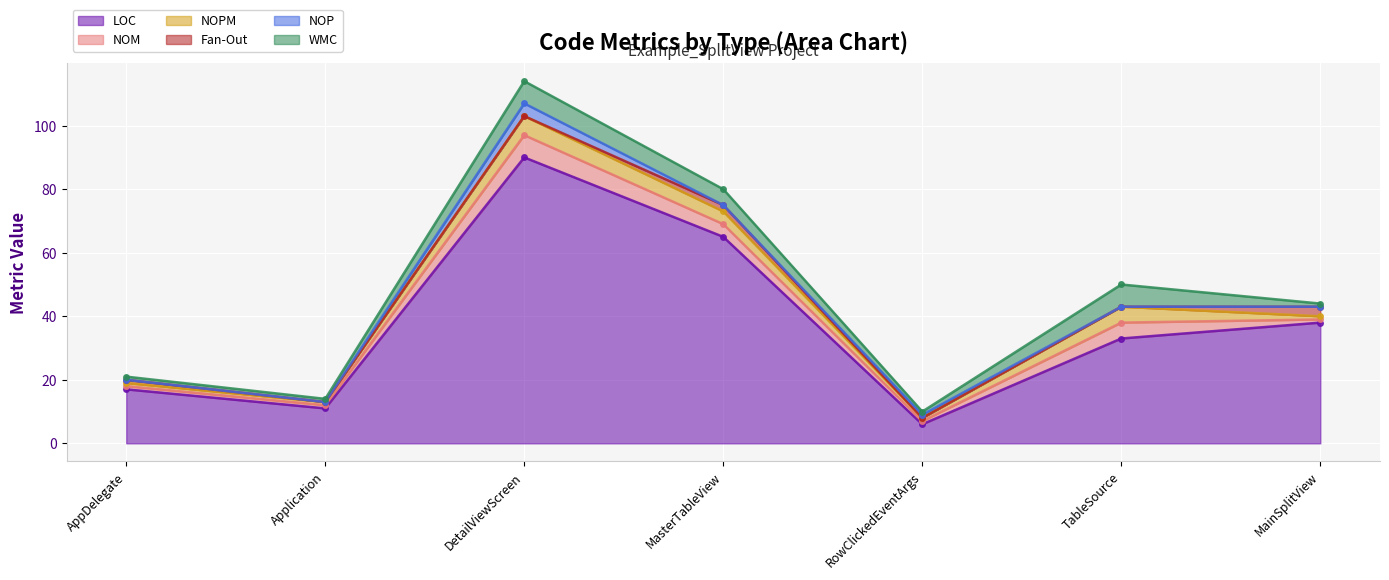

What is the label of the 6th point from the right?

Application